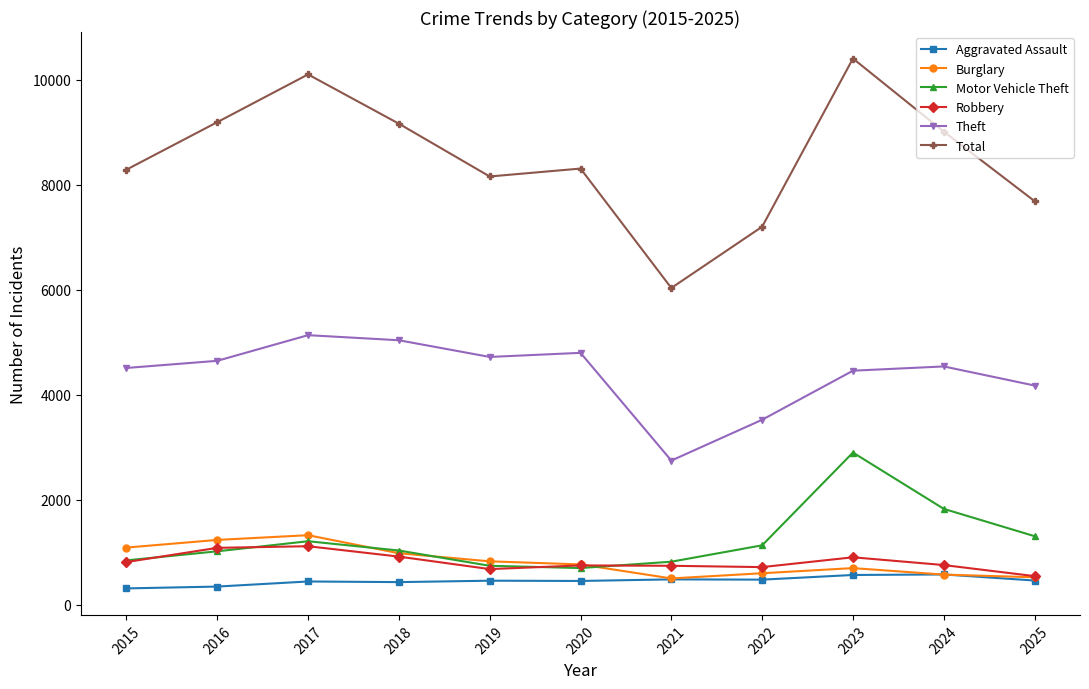

What is the average value of the Motor Vehicle Theft series?

1229